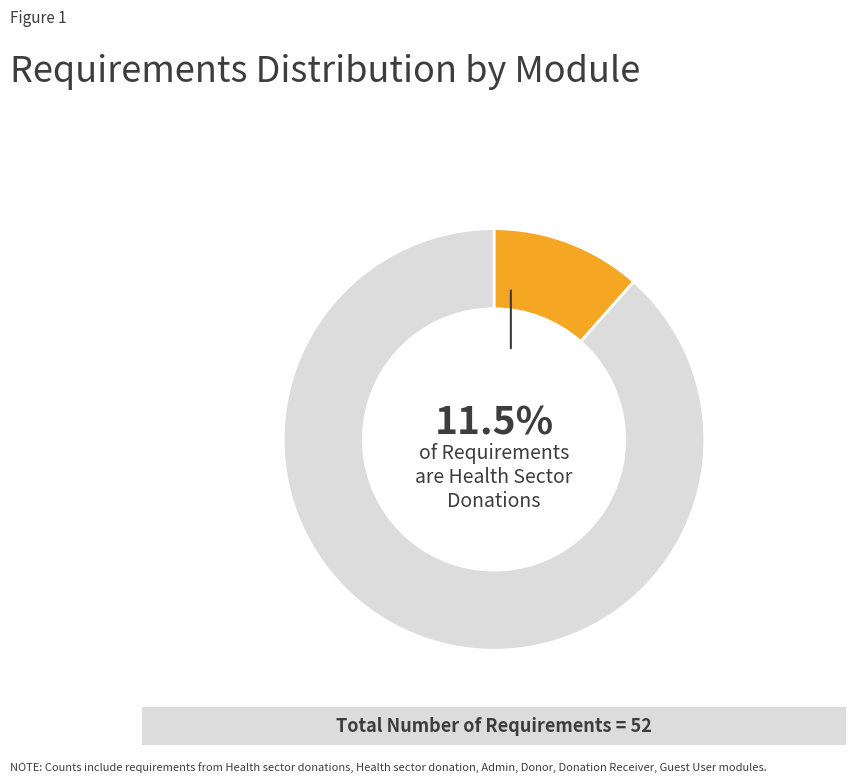

How many slices are in this pie chart?

2